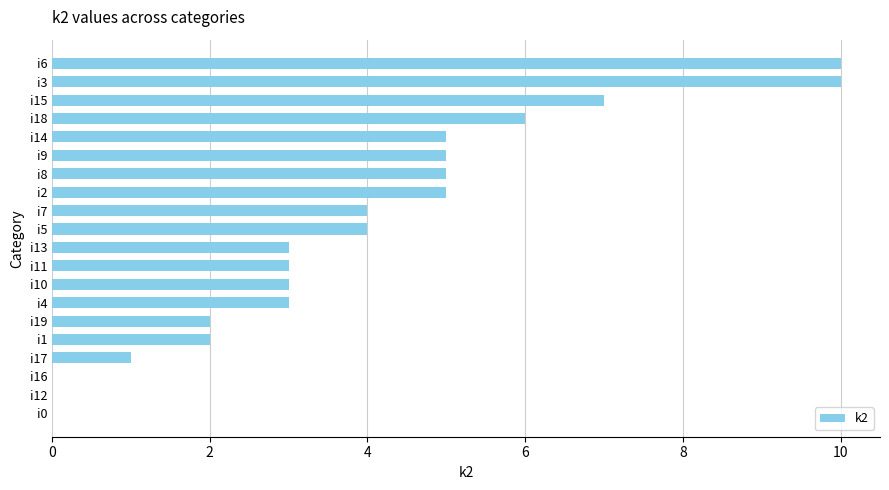

The chart shows a value of -6 at i16. True or false?

False